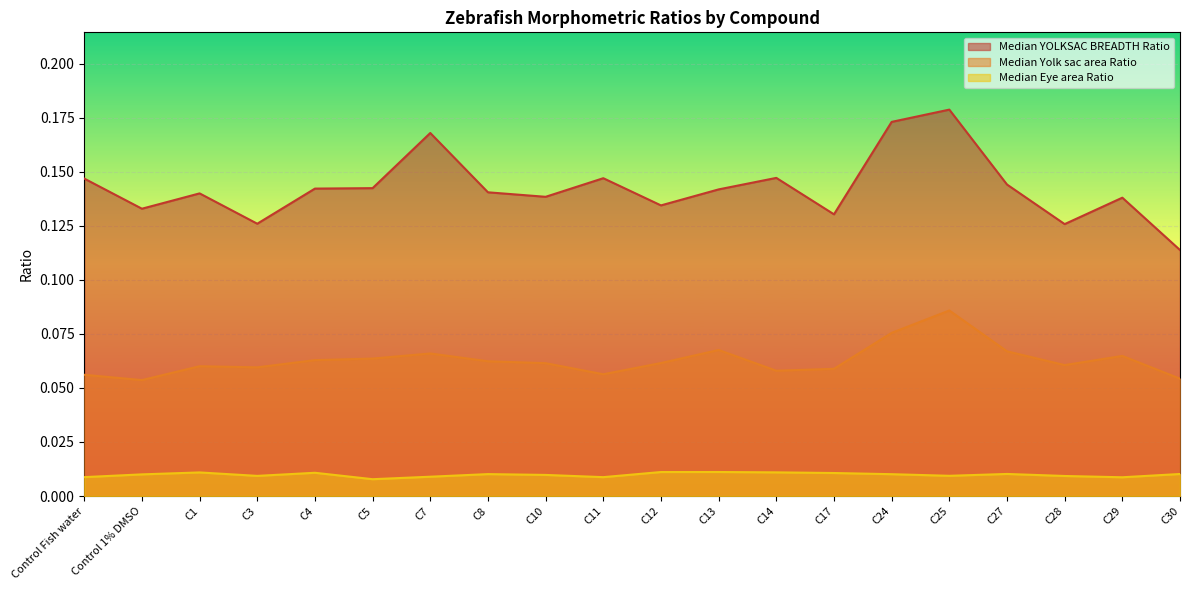

What is the label of the 17th point from the left?

C27